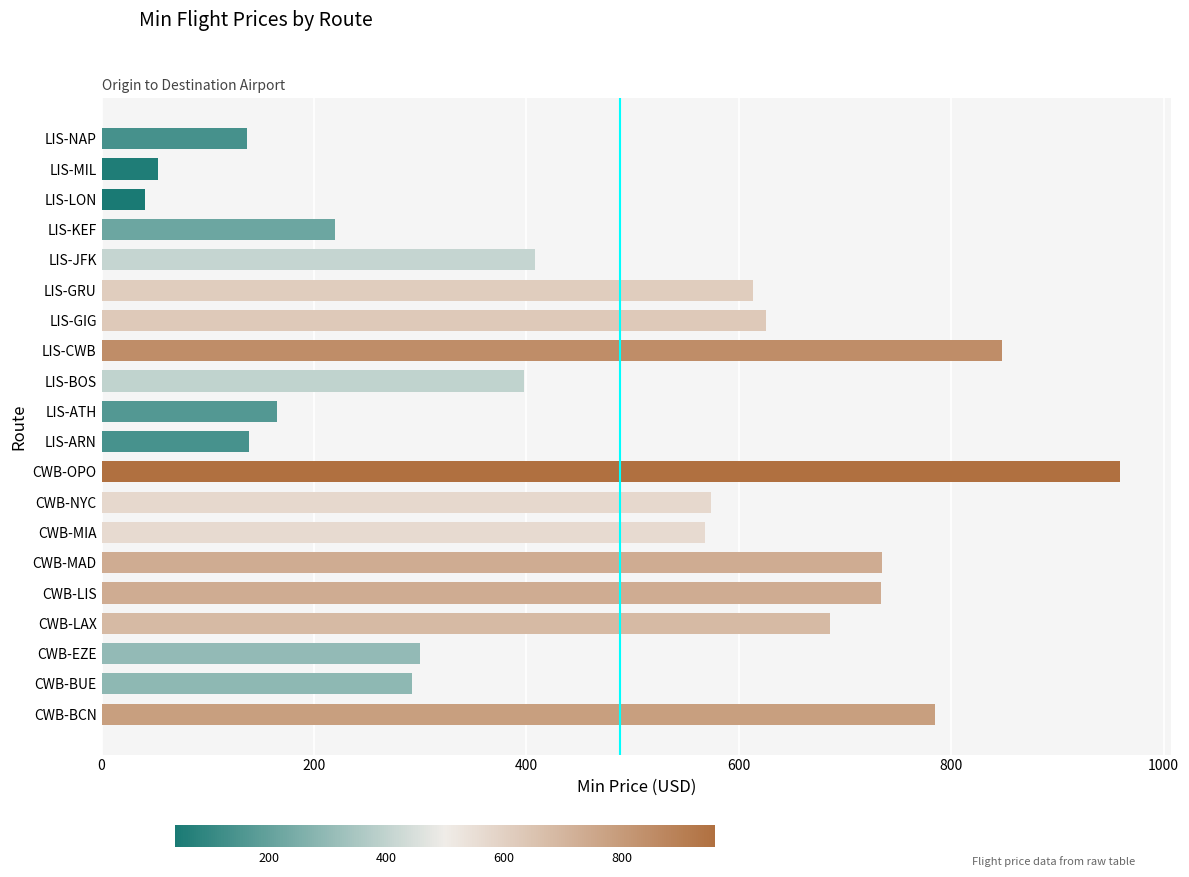

What is the average value?

464